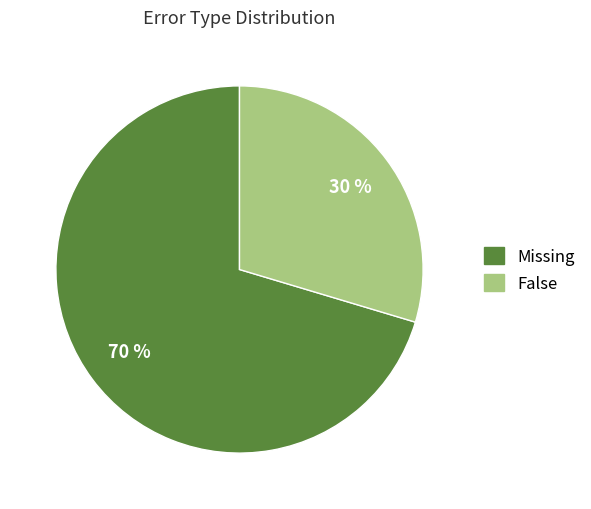

Rank the categories by value from lowest to highest.

False, Missing